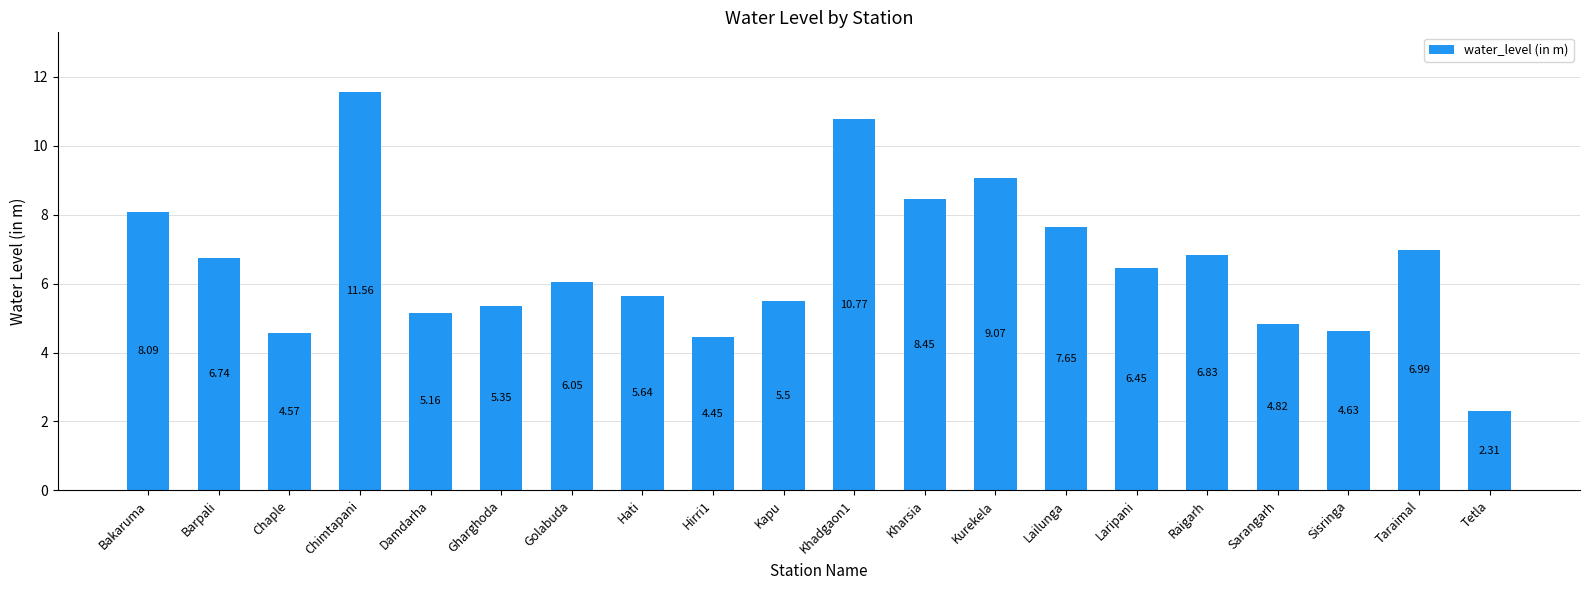

What is the label of the 1st bar from the left?

Bakaruma